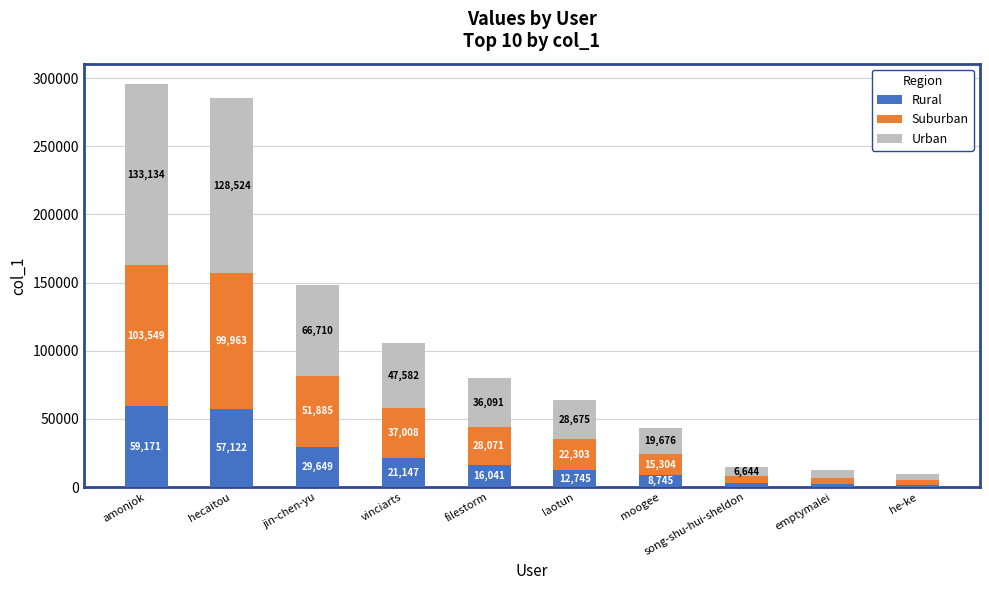

At which label does Rural reach its peak?

amonjok